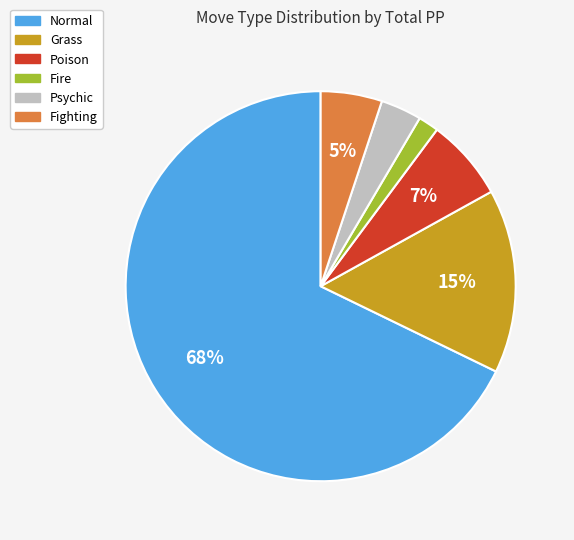

Count the number of slices in the pie.

6